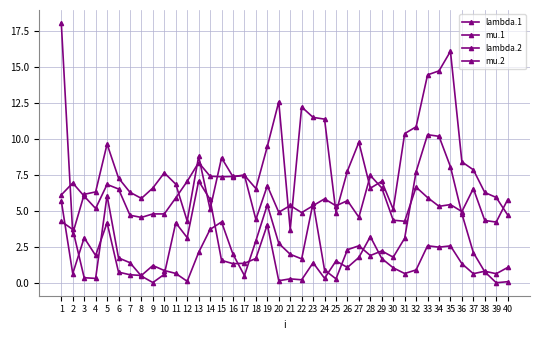

Does the chart have visible grid lines?

Yes